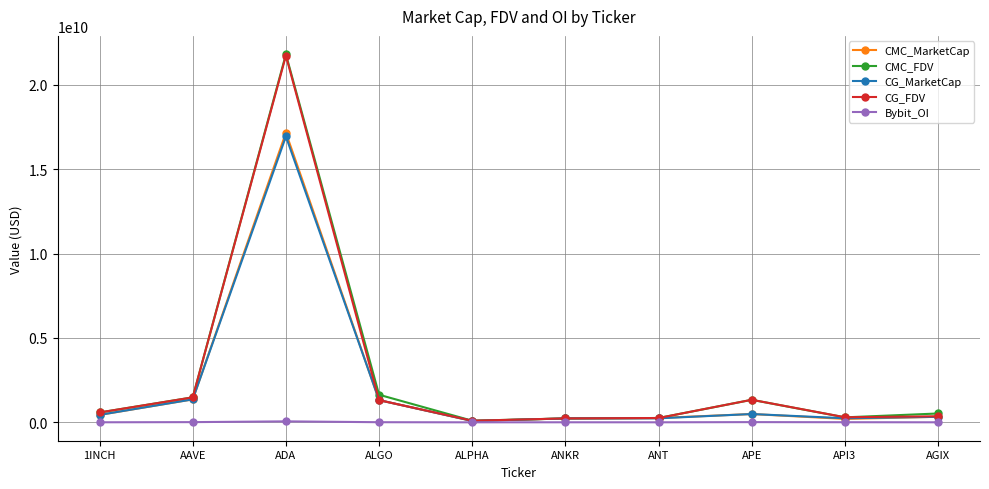

What is the average value of the CG_MarketCap series?

2167840483.4